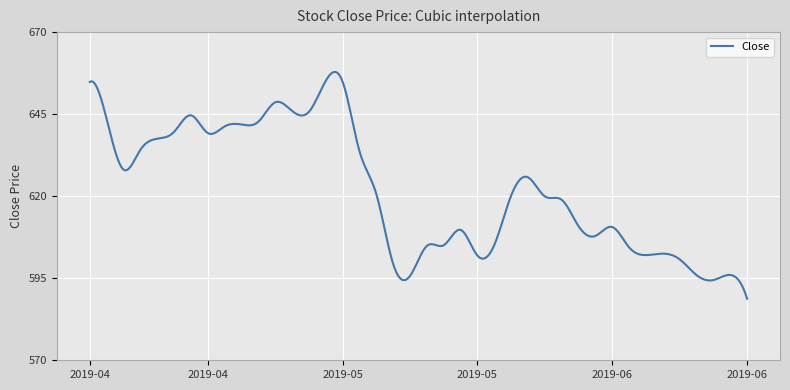

What is the minimum value shown in the chart?

588.8